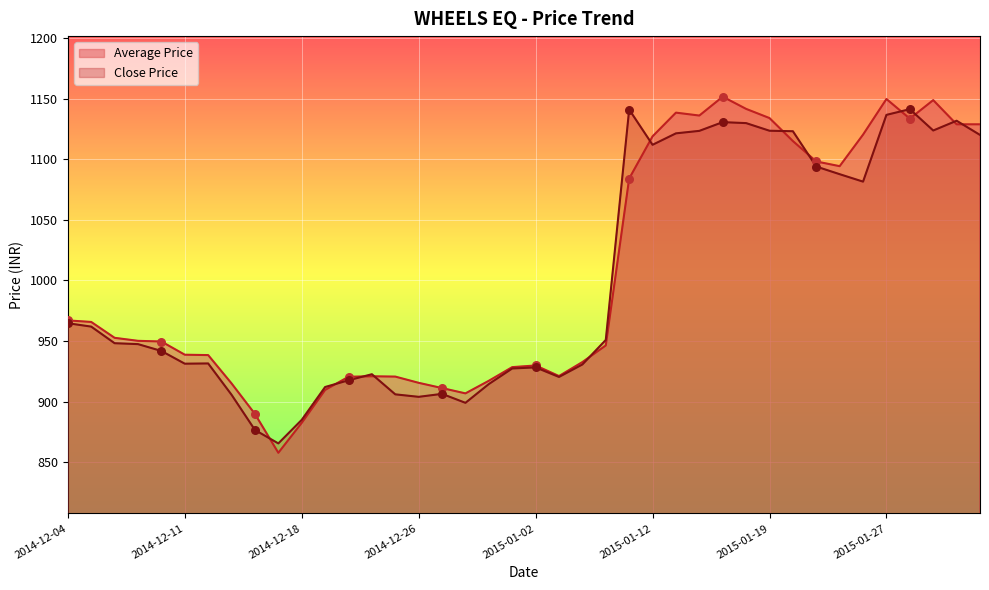

What is the total value across all series at 2014-12-16?

1766.3